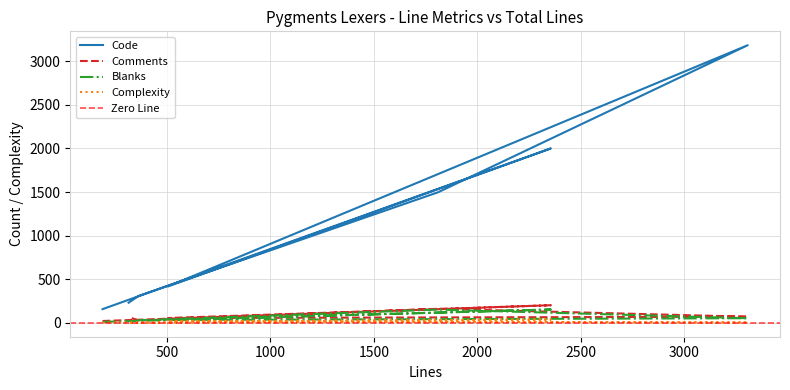

Is it true that Comments equals 7 at 189?

False